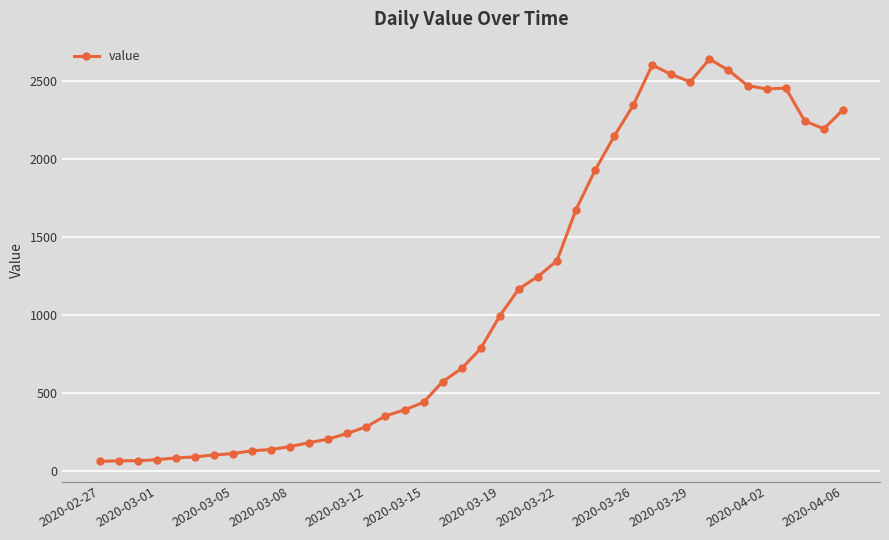

What is the value of the 17th point from the left?

391